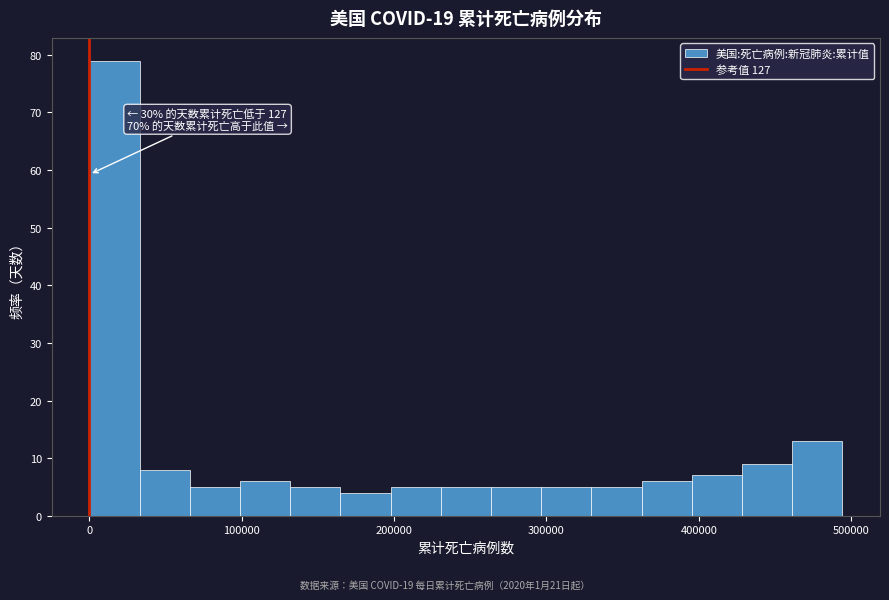

Read against the x-axis, roughly where is the centre of the tallest bar?

20000